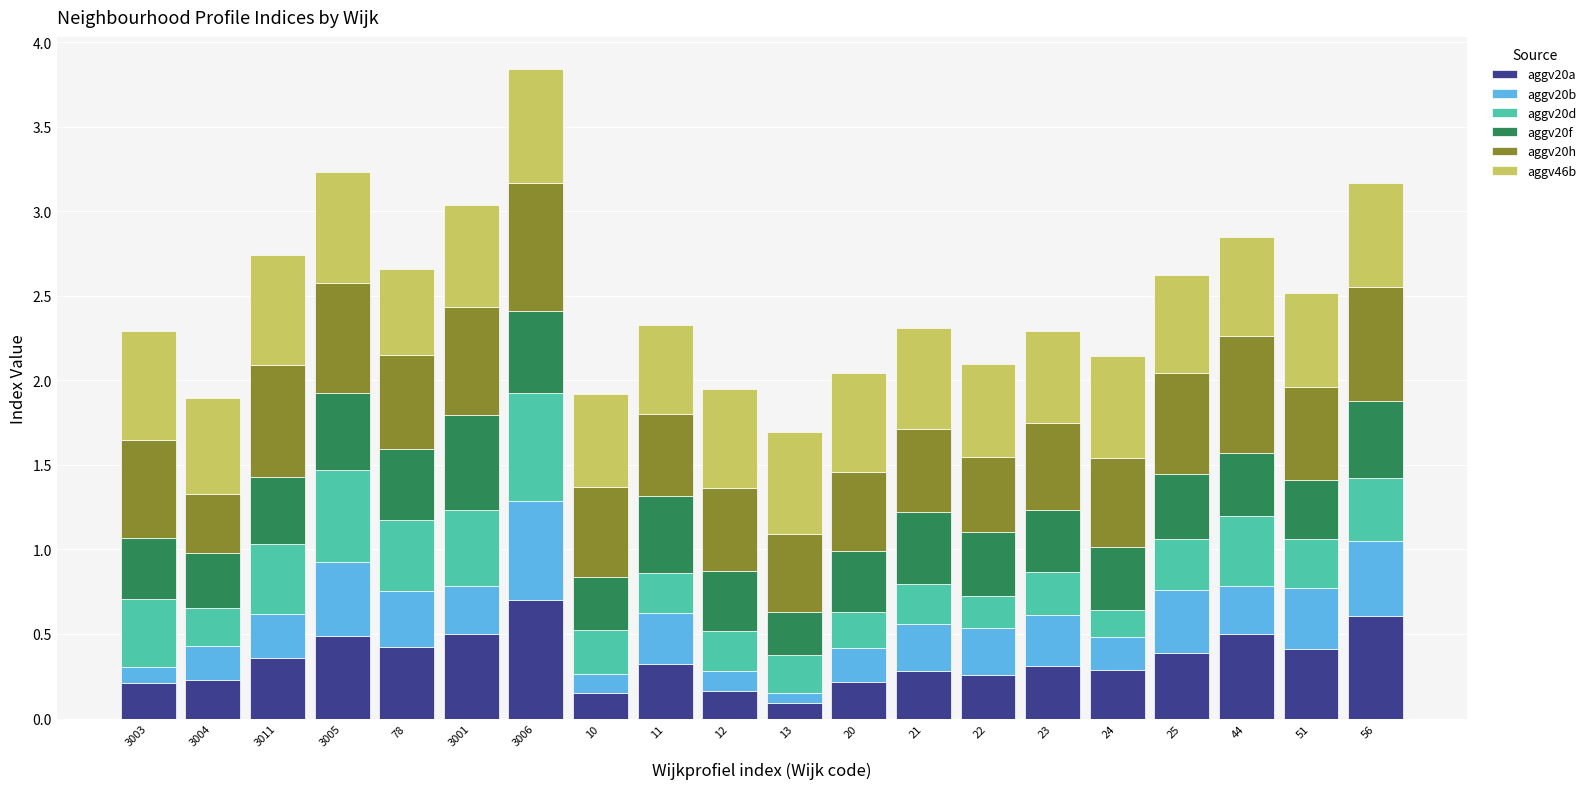

What is the total value across all series at 56?

3.2